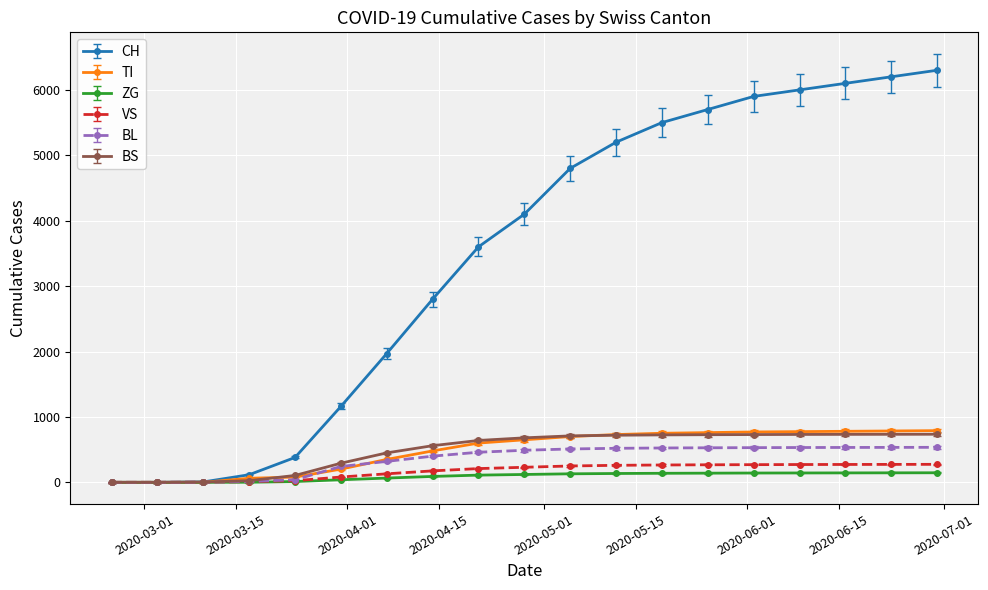

Which series has the largest total across all categories?

CH